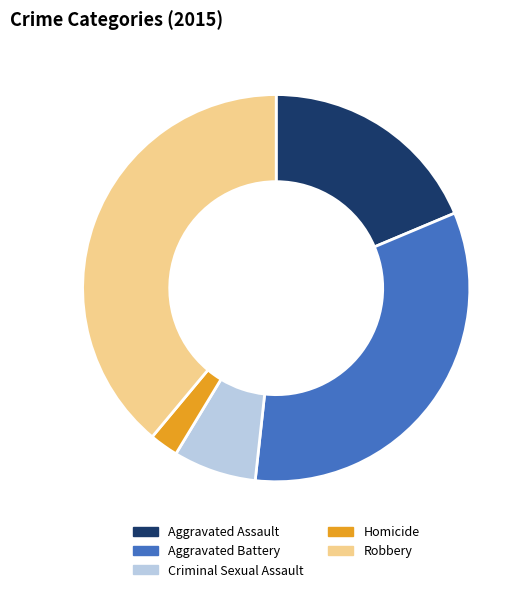

How many segments does this pie chart have?

5